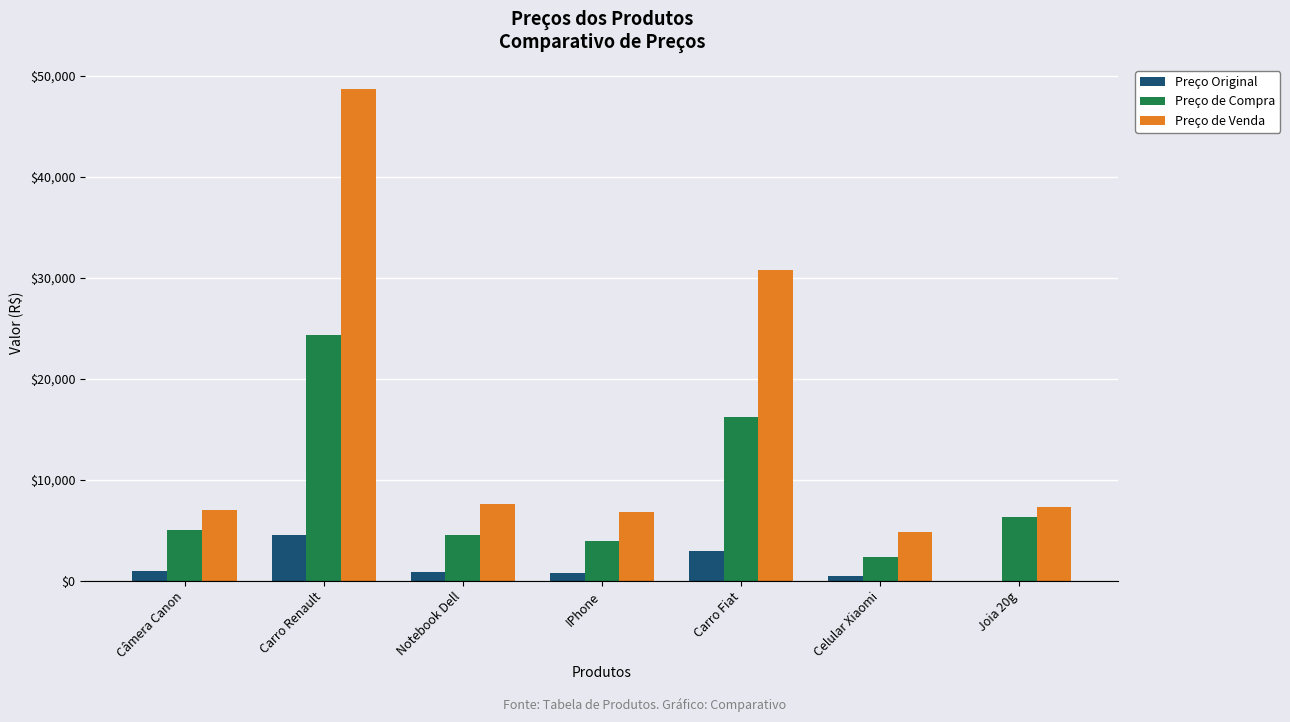

True or false: Preço de Venda has a value of 30802.4 at Carro Fiat.

True